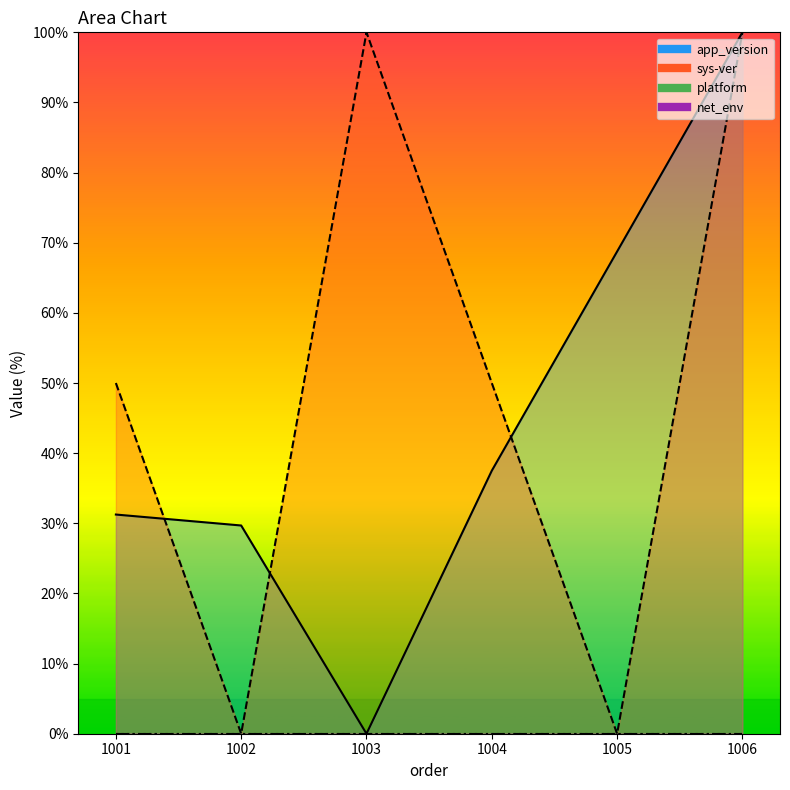

Count the sys-ver values in the range 0 to 100.

6